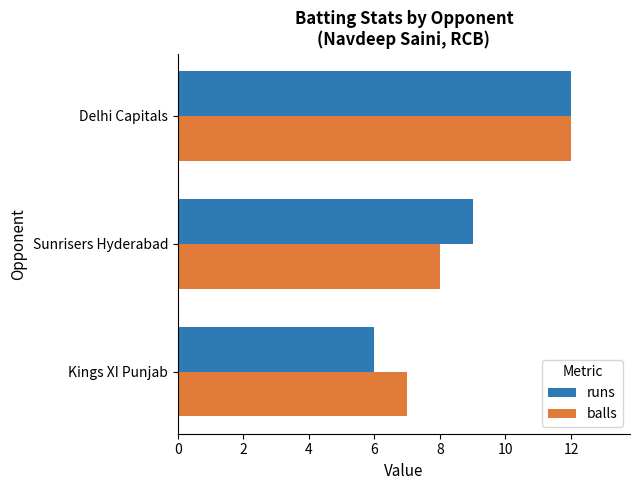

What is the sum of all balls values?

27